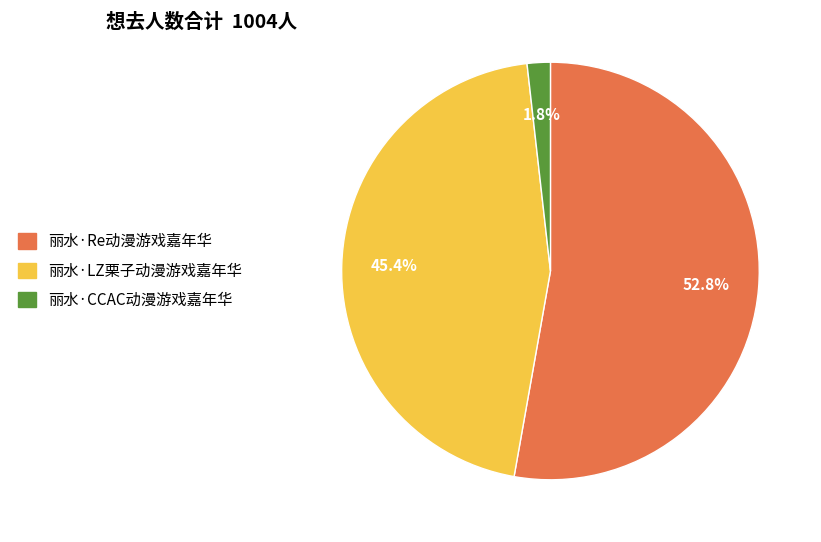

Combined, what portion of the pie is 丽水·CCAC动漫游戏嘉年华 and 丽水·LZ栗子动漫游戏嘉年华?

47.2%